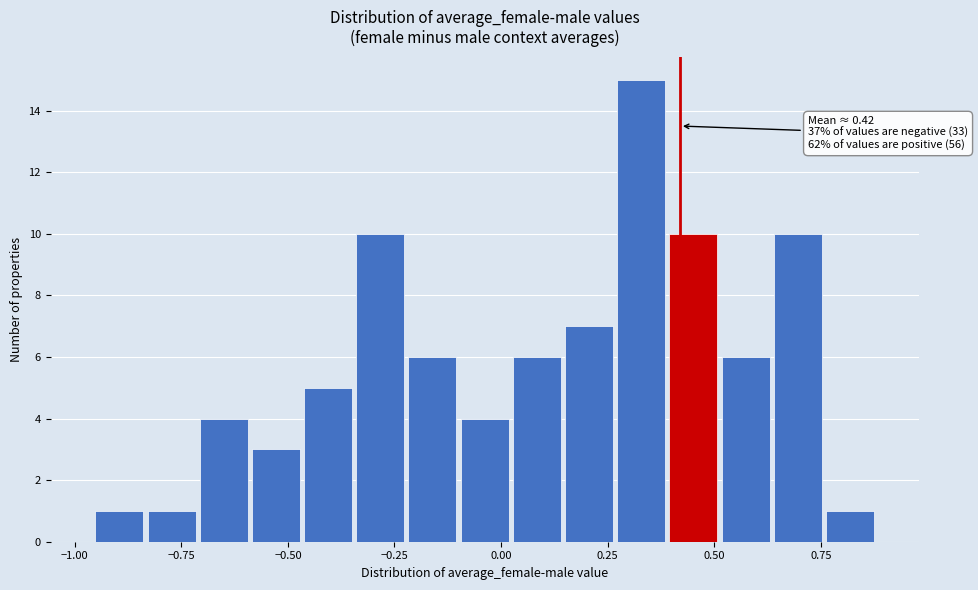

Around what value on the x-axis is the tallest bar? Give the approximate position of its centre, as read against the axis.

0.35